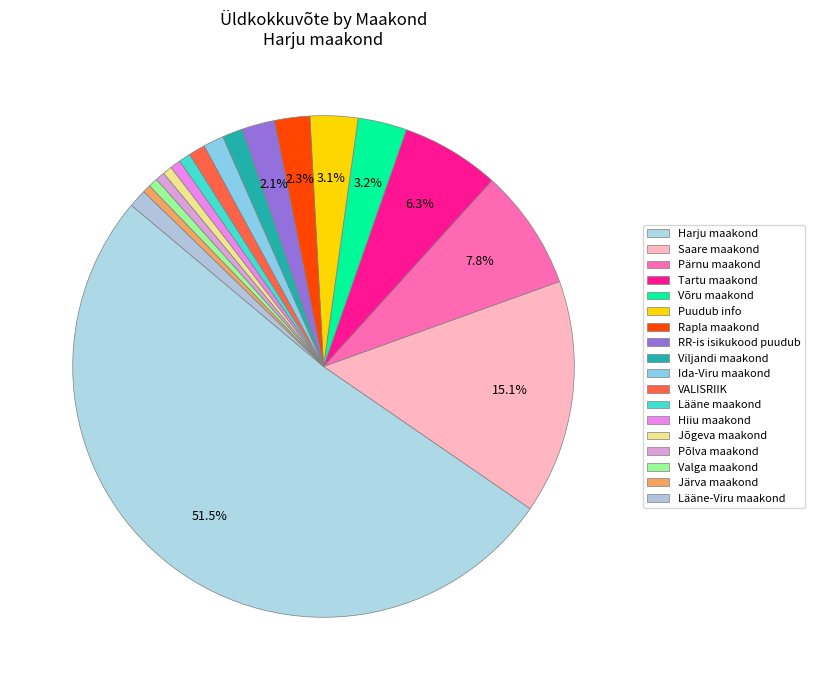

Combined, what portion of the pie is Pärnu maakond and Saare maakond?

22.9%